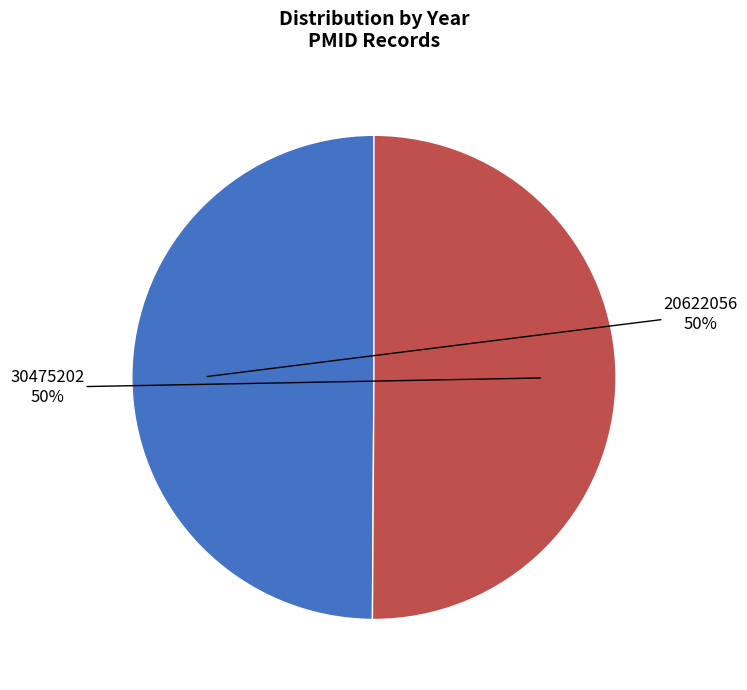

To the nearest percent, what is the average slice percentage?

50%